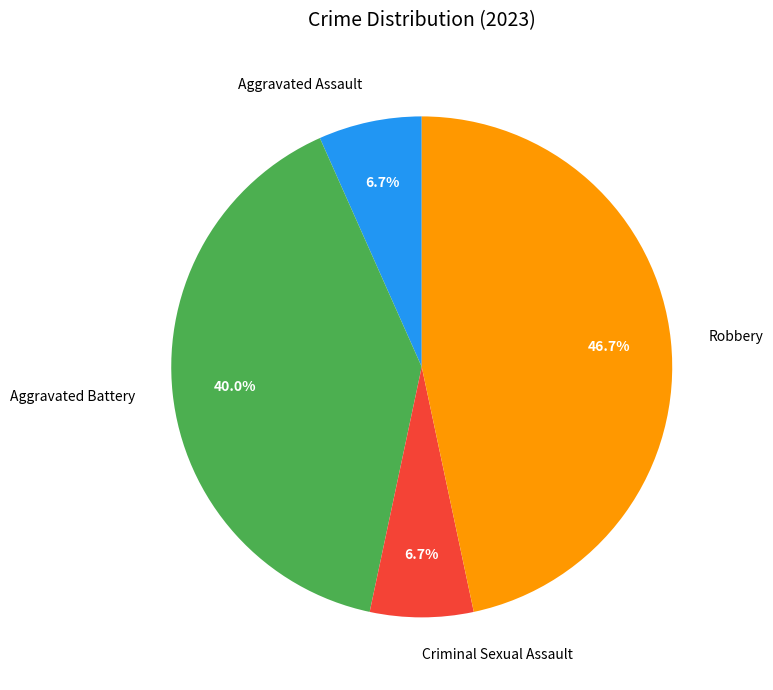

To the nearest percent, what is the difference between the largest and smallest slice percentages?

40%